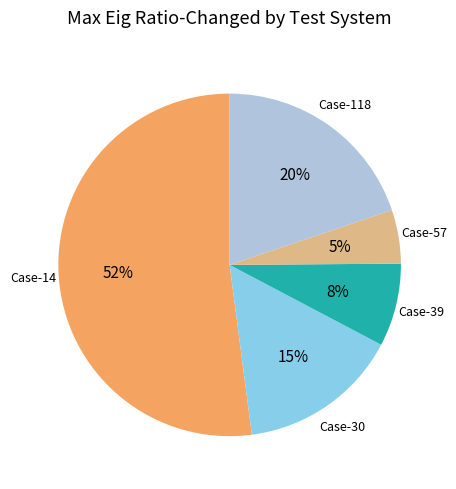

To the nearest percent, what is the difference between the largest and smallest slice percentages?

47%